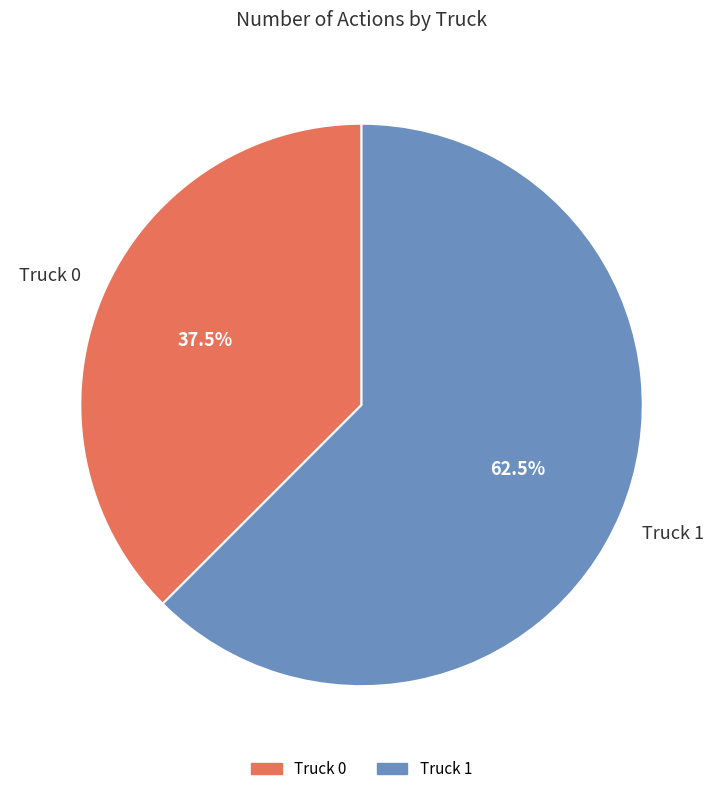

Between Truck 0 and Truck 1, which is larger?

Truck 1